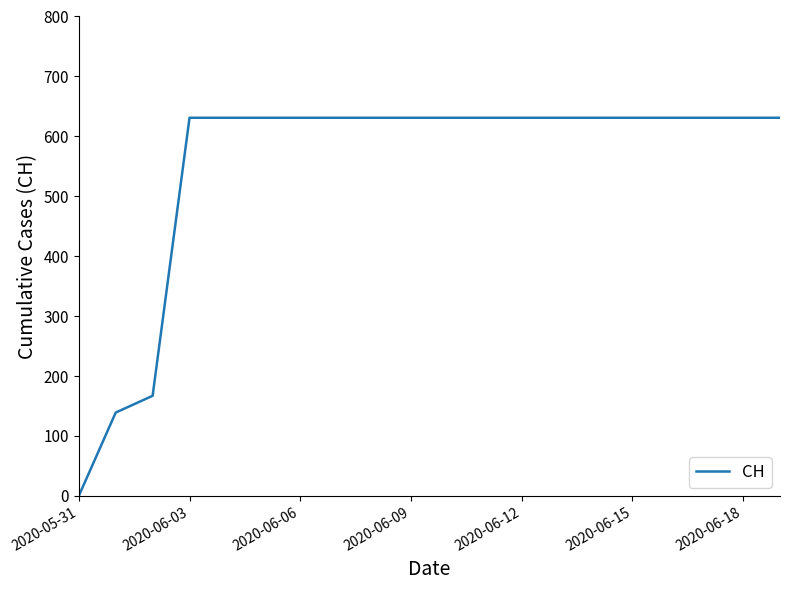

What is the maximum value shown in the chart?

631